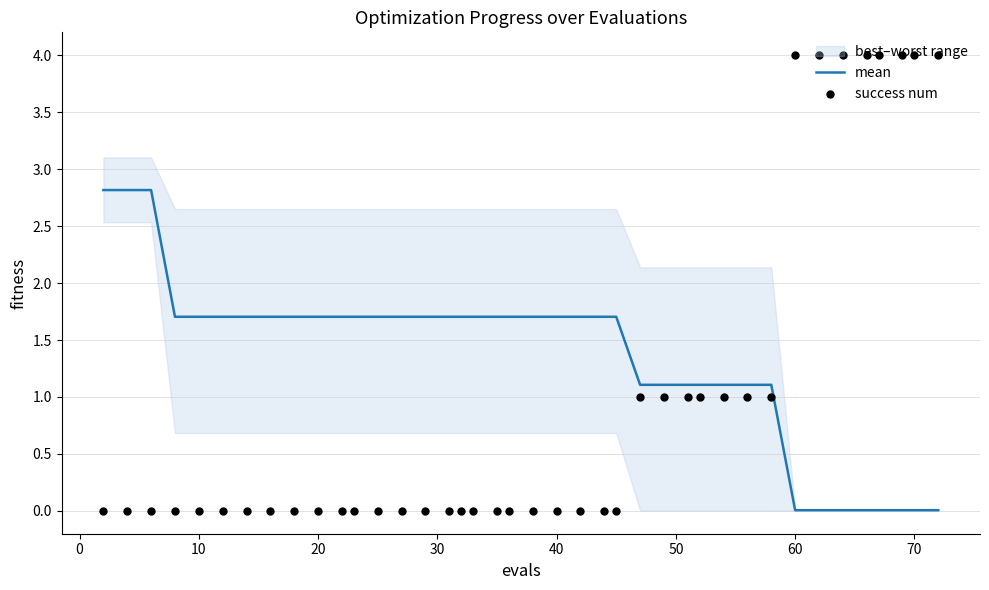

Which series has the largest total across all categories?

mean